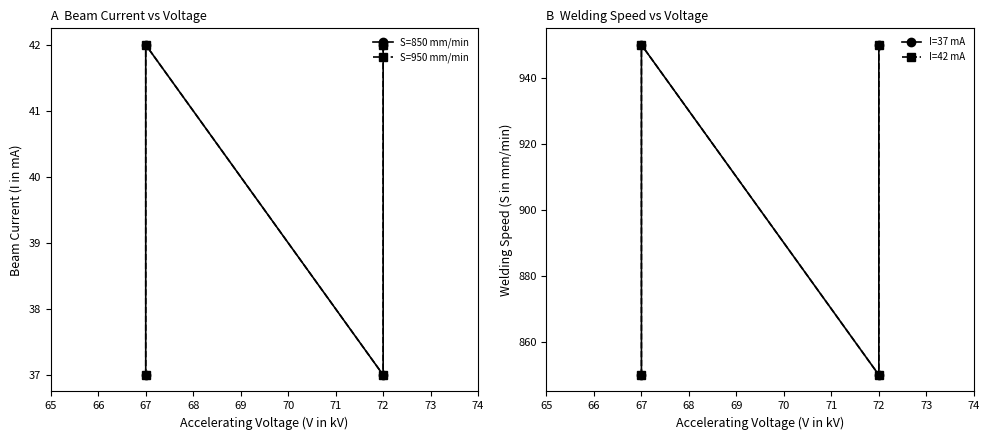

What is the lowest value of the S=950 mm/min series?

37